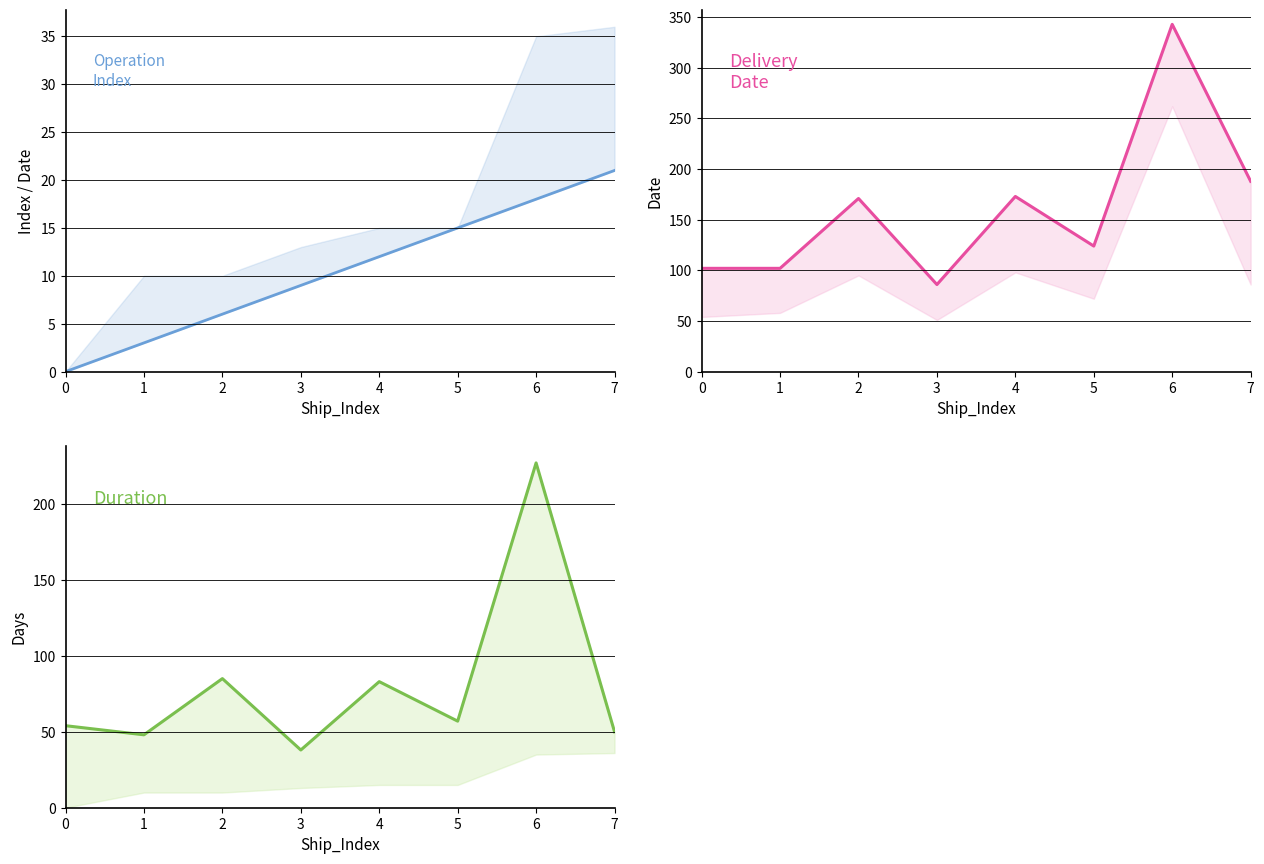

The Operation_Index series shows 17 at 4. True or false?

False